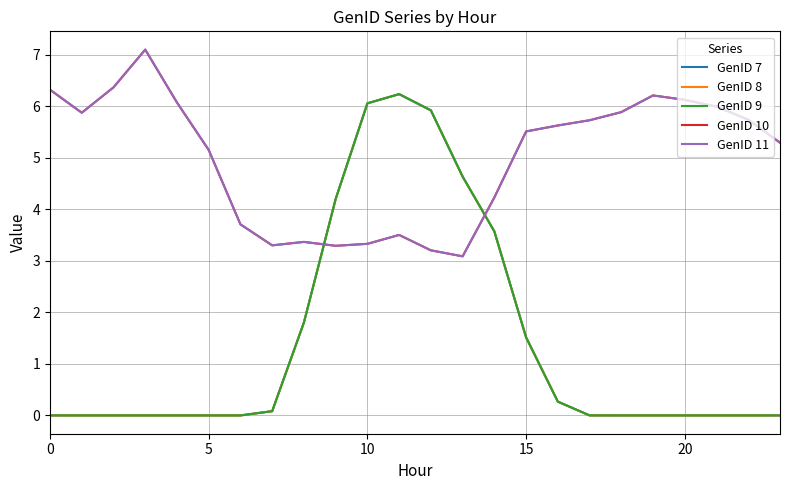

True or false: GenID 8 and GenID 9 cross at least once.

False